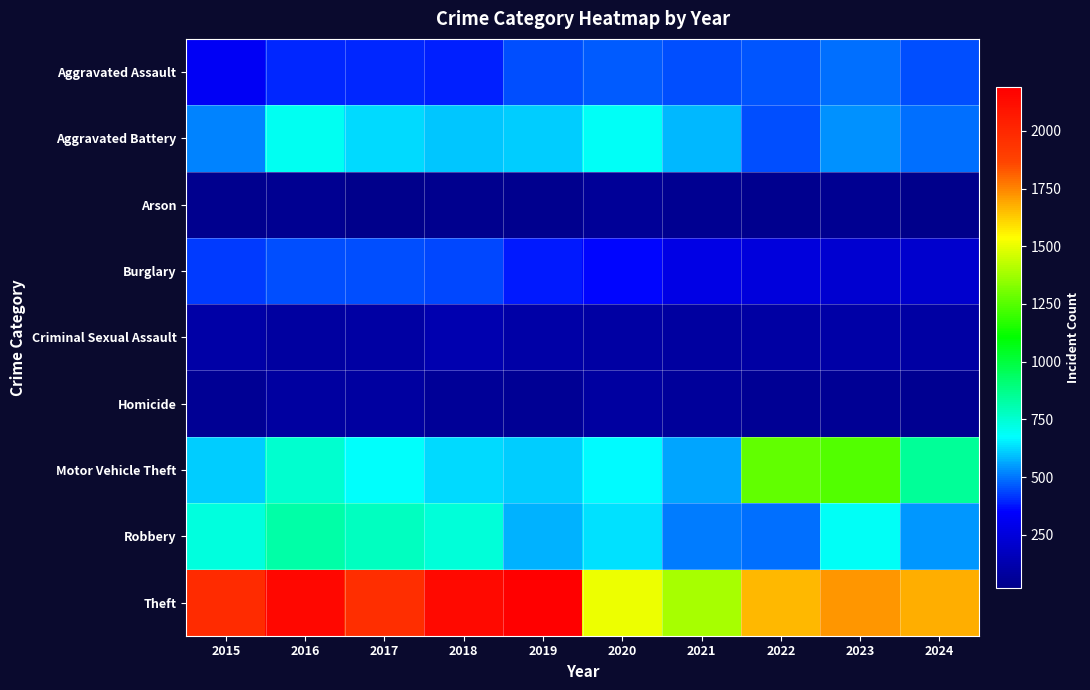

Reading left to right, list all the values displayed in this chart.

Aggravated Assault: 2015=323	2016=402	2017=396	2018=392	2019=452	2020=466	2021=452	2022=458	2023=488	2024=447
Aggravated Battery: 2015=515	2016=691	2017=623	2018=600	2019=608	2020=686	2021=587	2022=446	2023=530	2024=487
Arson: 2015=35	2016=40	2017=23	2018=37	2019=32	2020=55	2021=43	2022=31	2023=39	2024=21
Burglary: 2015=421	2016=451	2017=453	2018=443	2019=383	2020=357	2021=280	2022=253	2023=224	2024=211
Criminal Sexual Assault: 2015=105	2016=87	2017=91	2018=123	2019=102	2020=89	2021=81	2022=93	2023=98	2024=91
Homicide: 2015=50	2016=87	2017=82	2018=56	2019=53	2020=81	2021=69	2022=49	2023=48	2024=46
Motor Vehicle Theft: 2015=614	2016=756	2017=680	2018=631	2019=611	2020=673	2021=560	2022=1272	2023=1246	2024=843
Robbery: 2015=726	2016=819	2017=780	2018=741	2019=577	2020=637	2021=506	2022=495	2023=690	2024=541
Theft: 2015=1981	2016=2148	2017=1968	2018=2140	2019=2190	2020=1512	2021=1392	2022=1664	2023=1720	2024=1676